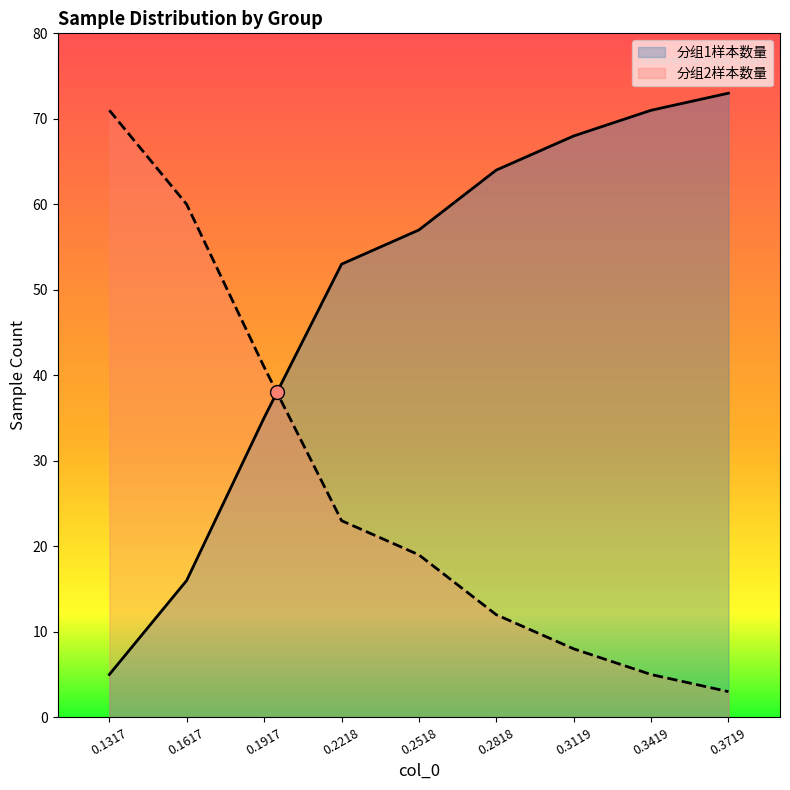

True or false: 分组1样本数量 and 分组2样本数量 cross at least once.

True